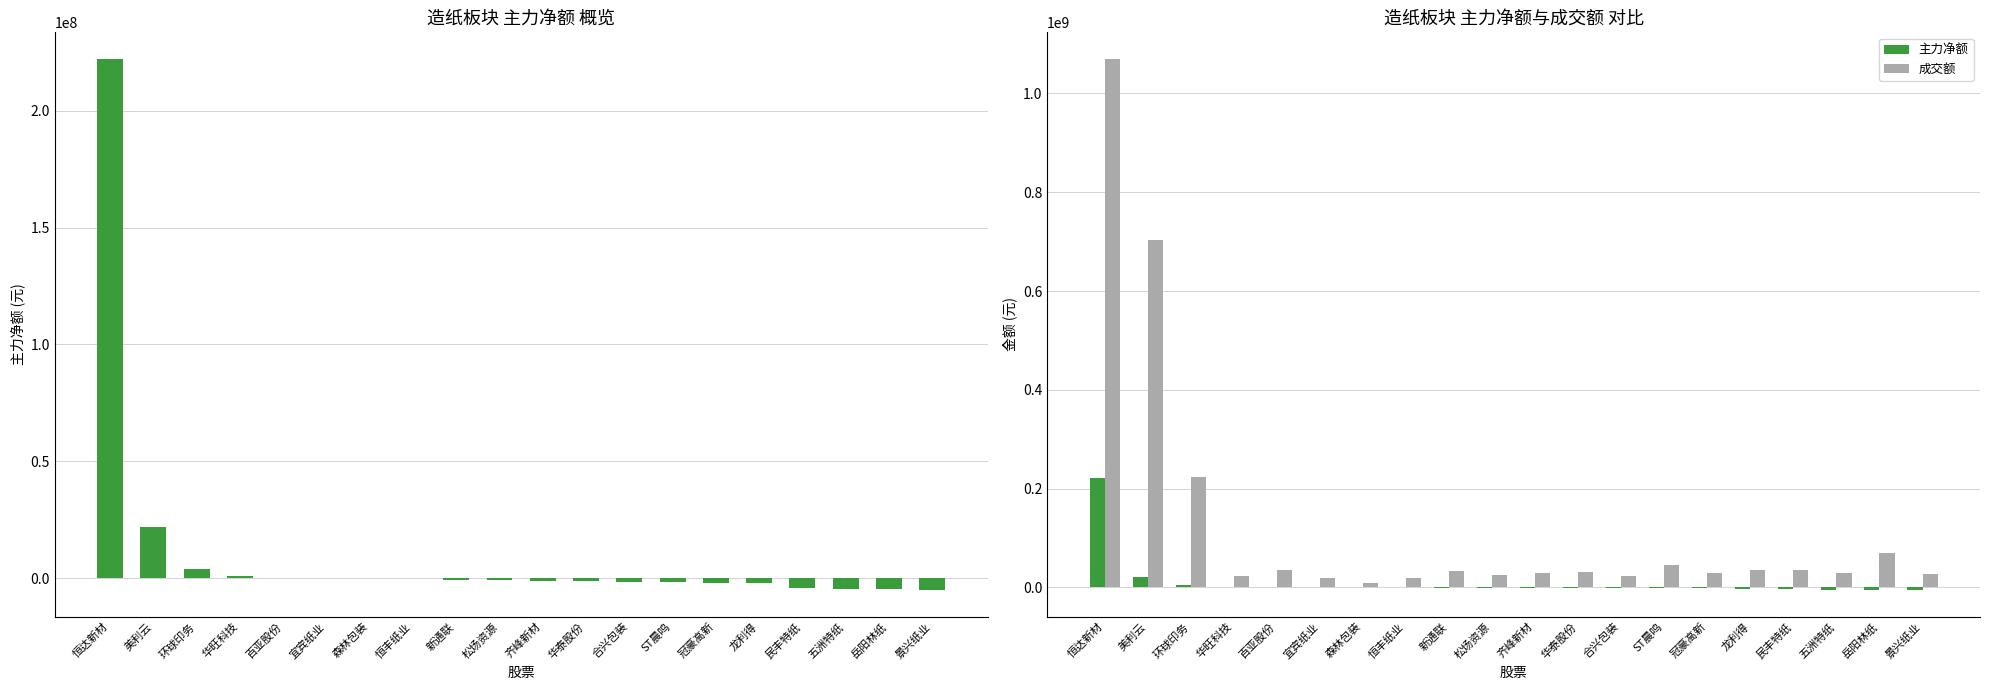

Count the number of categories in the chart.

20